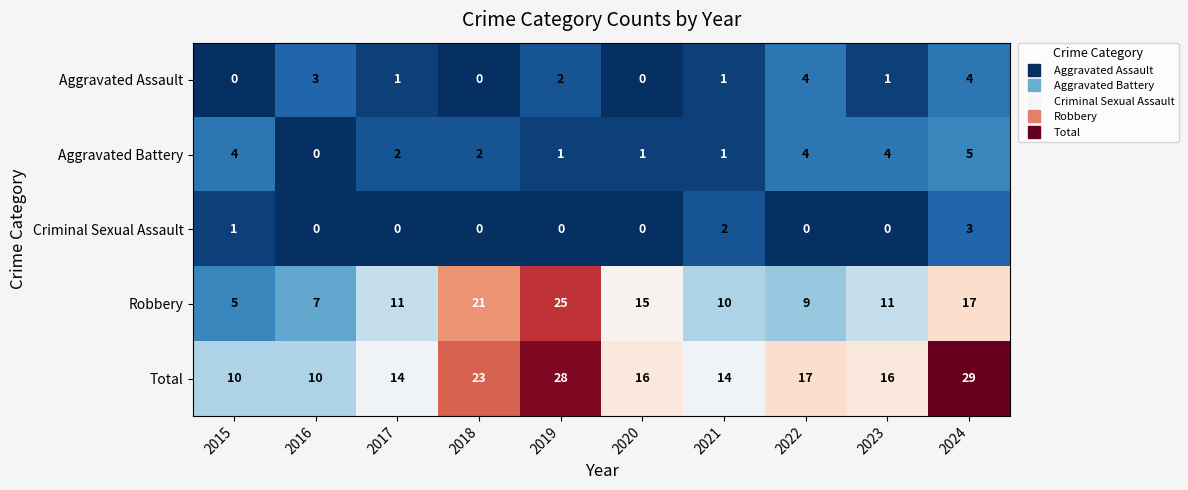

How many distinct data groups are displayed?

5